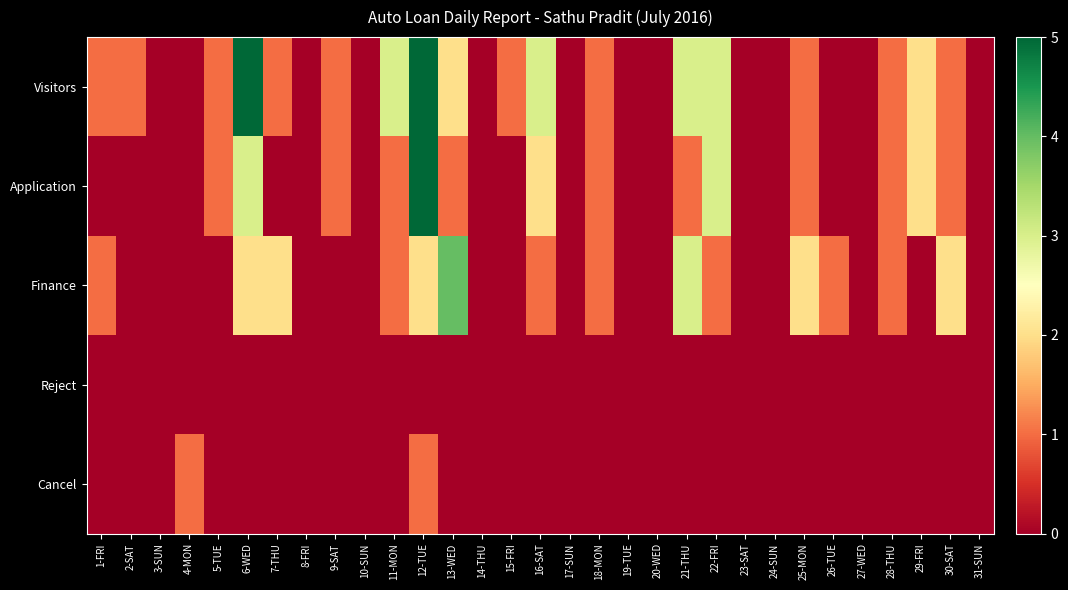

Which label corresponds to the smallest value in the chart?

3-SUN